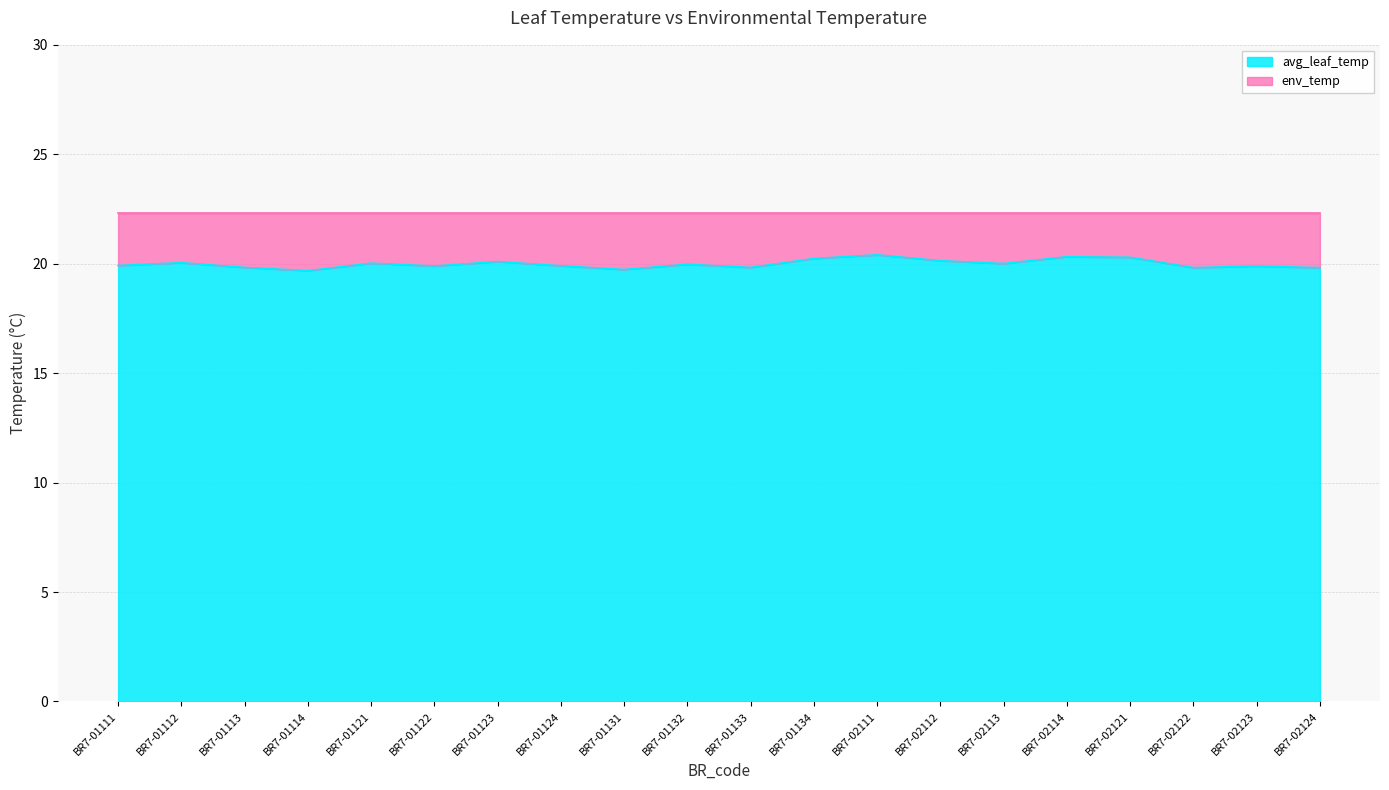

What is the value of the 10th point from the left?

20.0